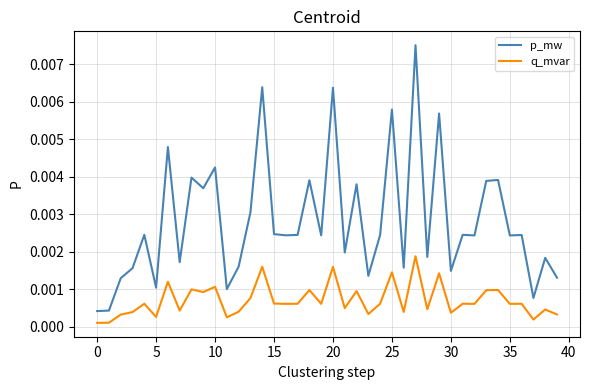

Rank the series by their average value, from lowest to highest.

q_mvar, p_mw